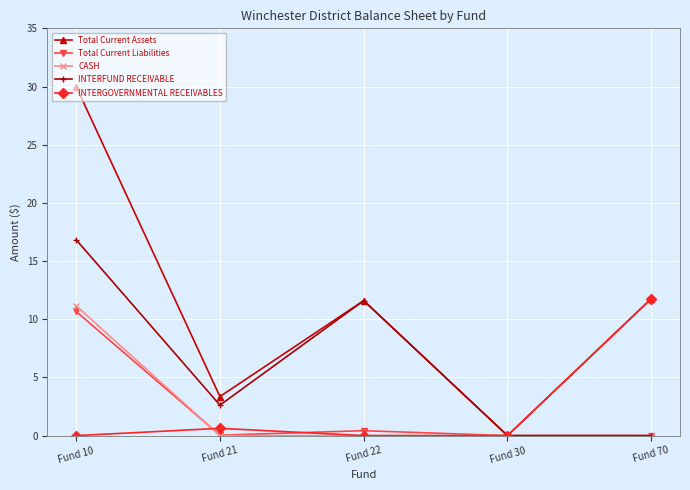

What is the sum of all Total Current Assets values?

56.7